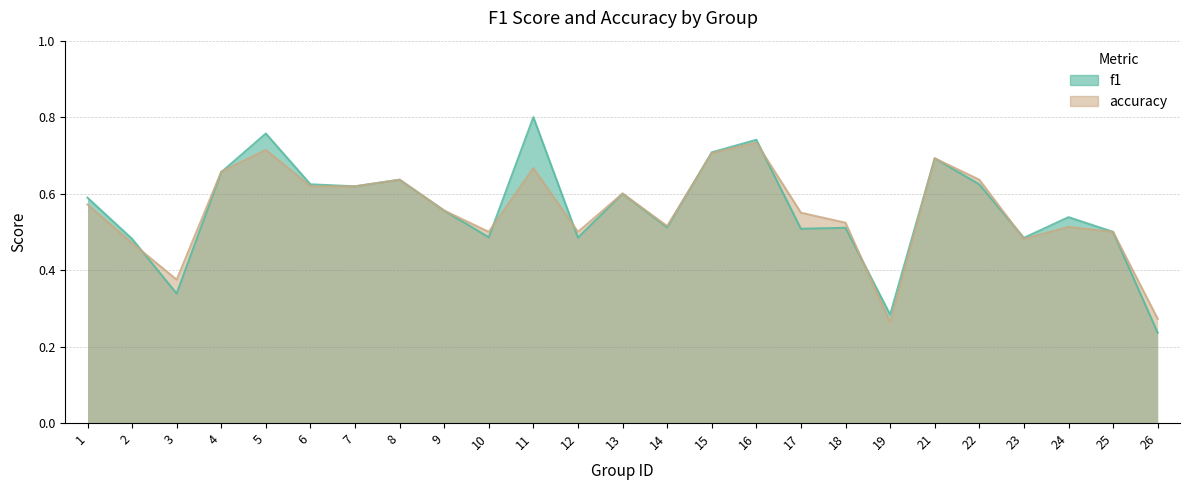

At which category does accuracy reach its first local valley?

3